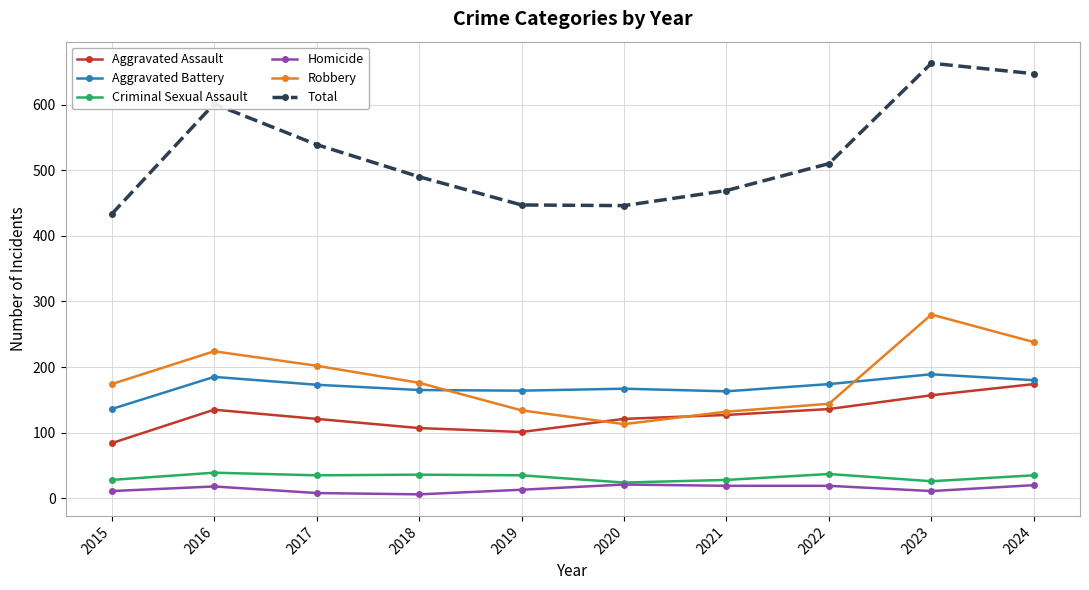

At 2018, list the series in order from smallest to largest.

Homicide, Criminal Sexual Assault, Aggravated Assault, Aggravated Battery, Robbery, Total